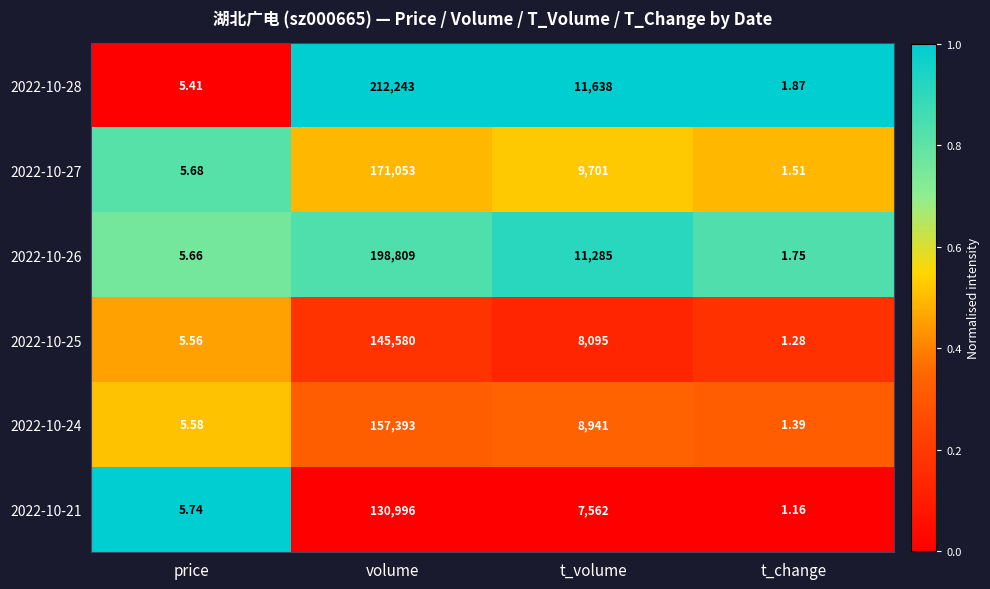

At which label does 2022-10-21 first exceed 7562?

volume